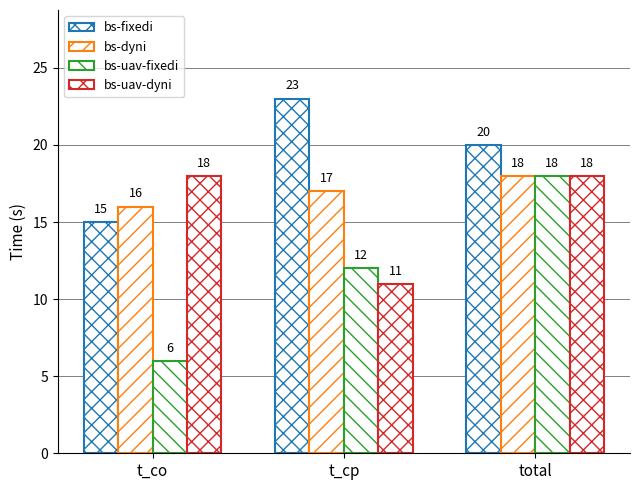

Count the number of data series in this chart.

4